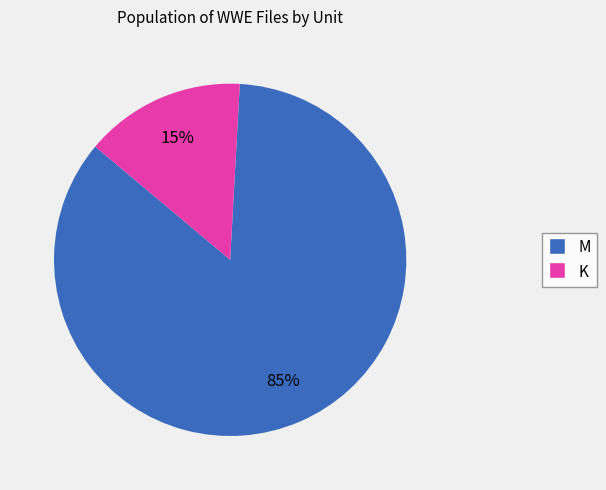

Does M account for over 50% of the chart?

Yes